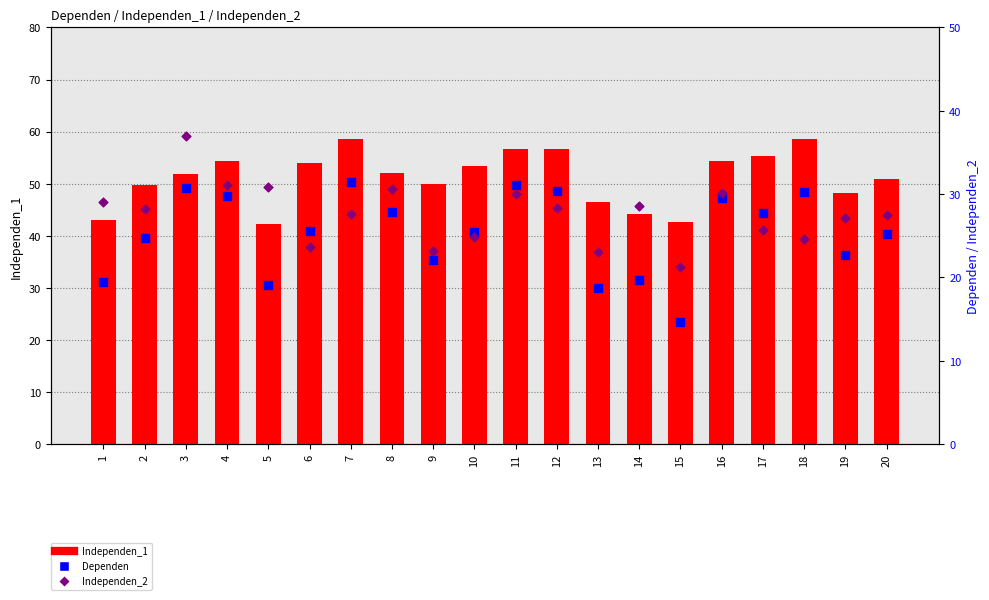

Which series contains the highest Y value?

Independen_1